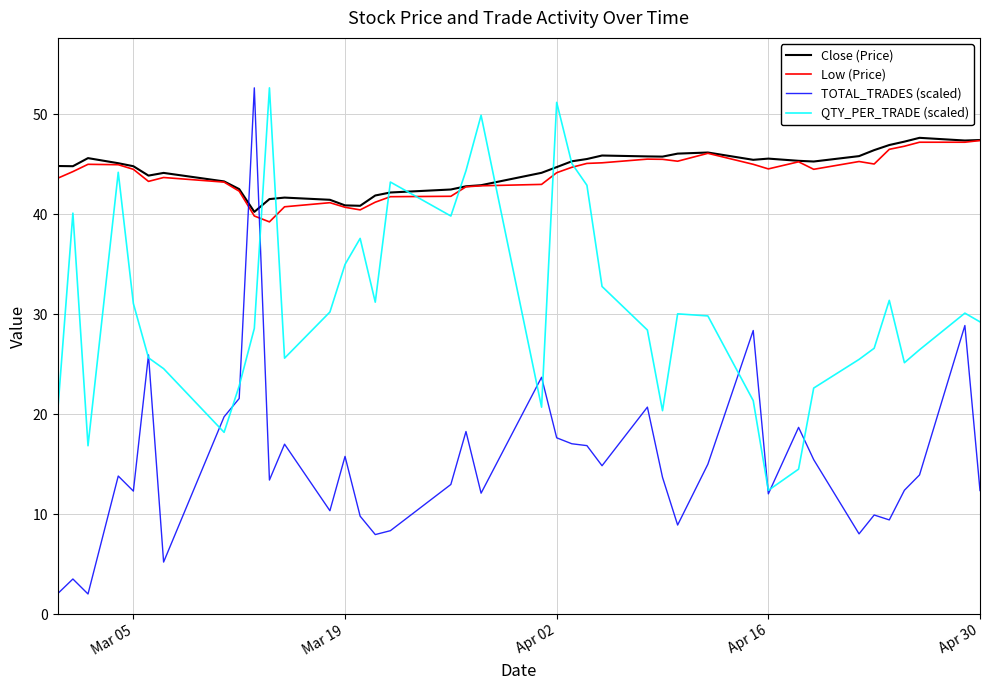

Which series has the largest range (max minus min)?

TOTAL_TRADES (scaled)